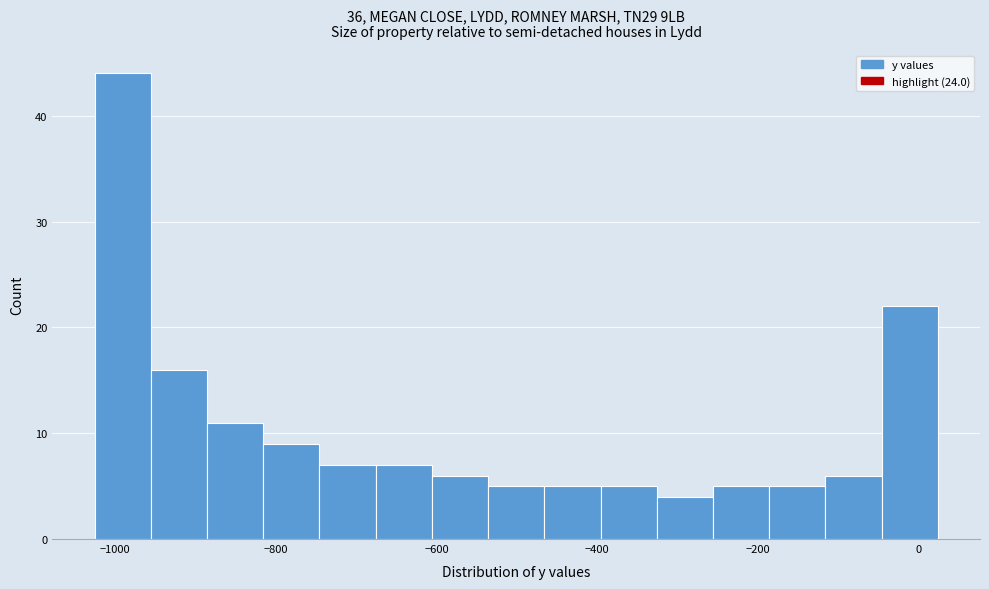

Read against the x-axis, roughly where is the centre of the tallest bar?

-1000